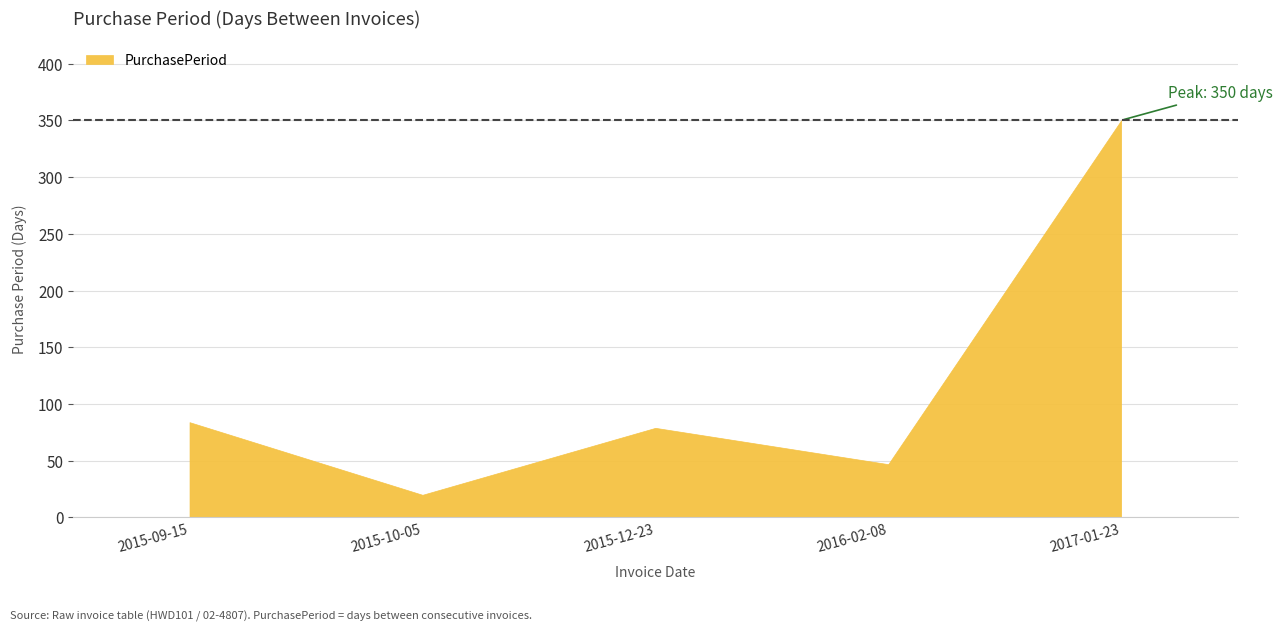

What is the minimum value shown in the chart?

20